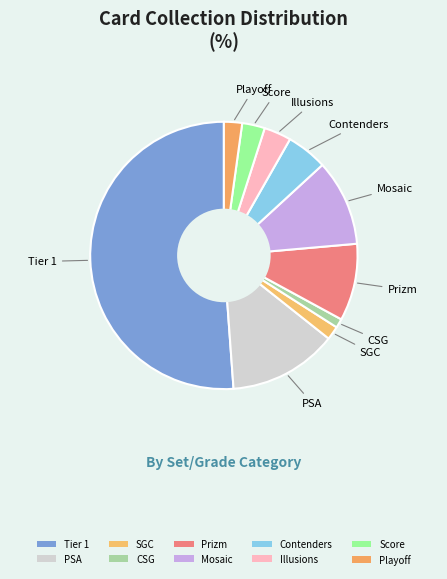

How many segments does this pie chart have?

10